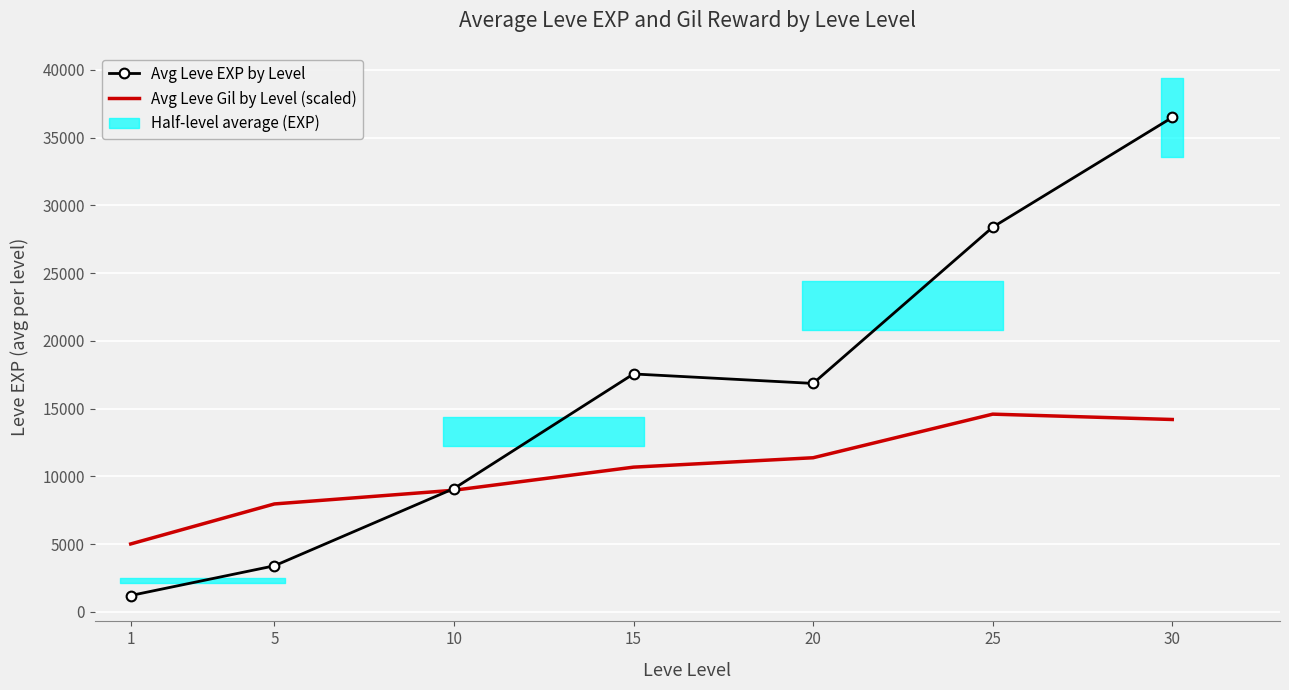

What is the greatest value displayed?

36492.5